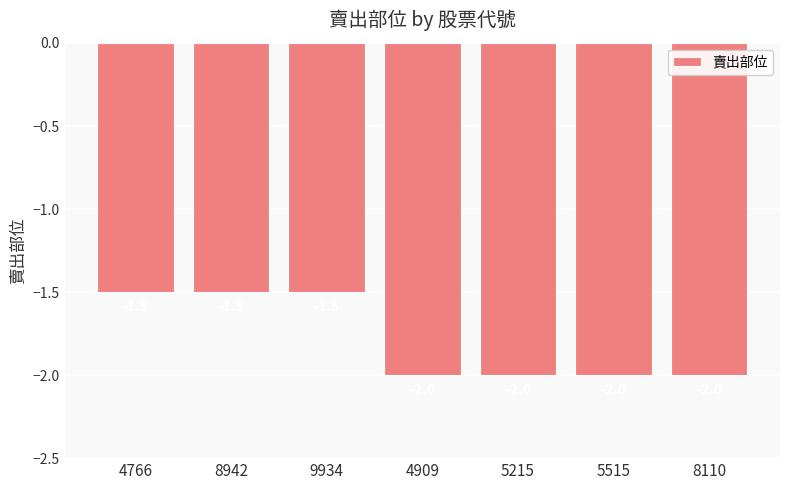

What is the approximate value at 8110?

-2.0